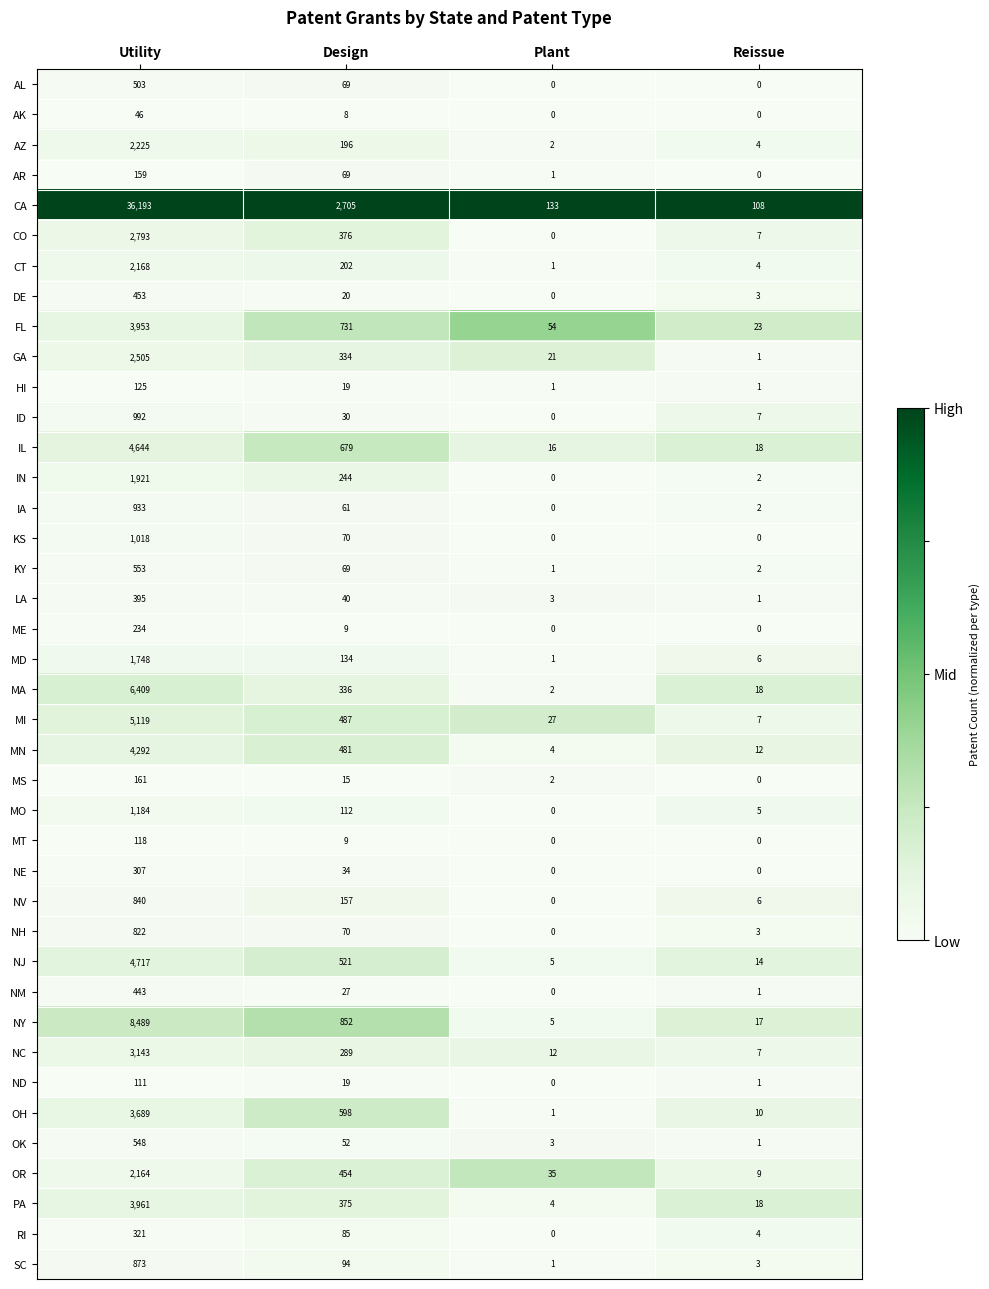

Is it true that CT equals 2168 at Utility?

True